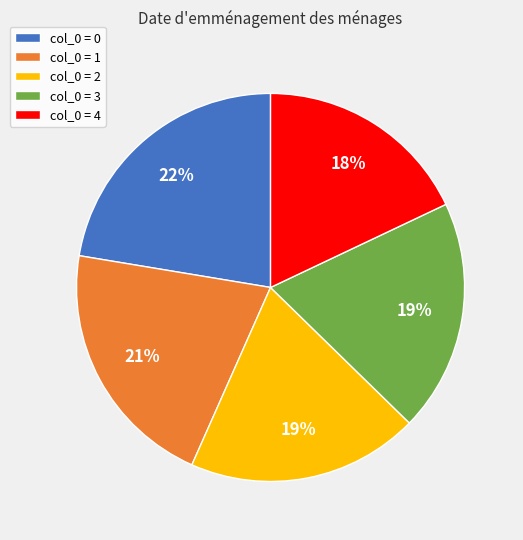

To the nearest percent, what portion does col_0 = 4 represent?

18%